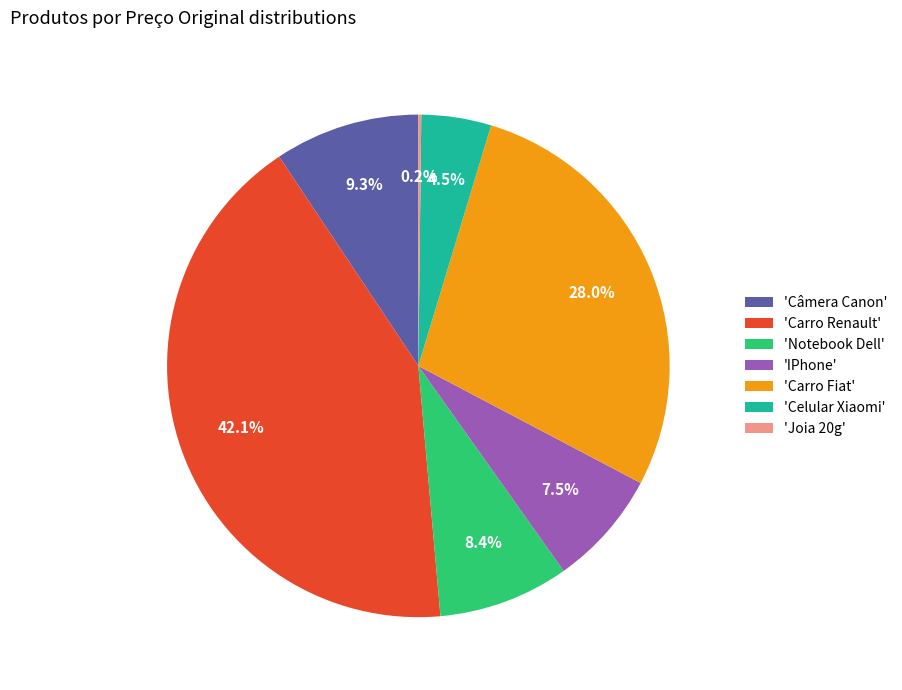

Is there a majority slice in this chart?

No